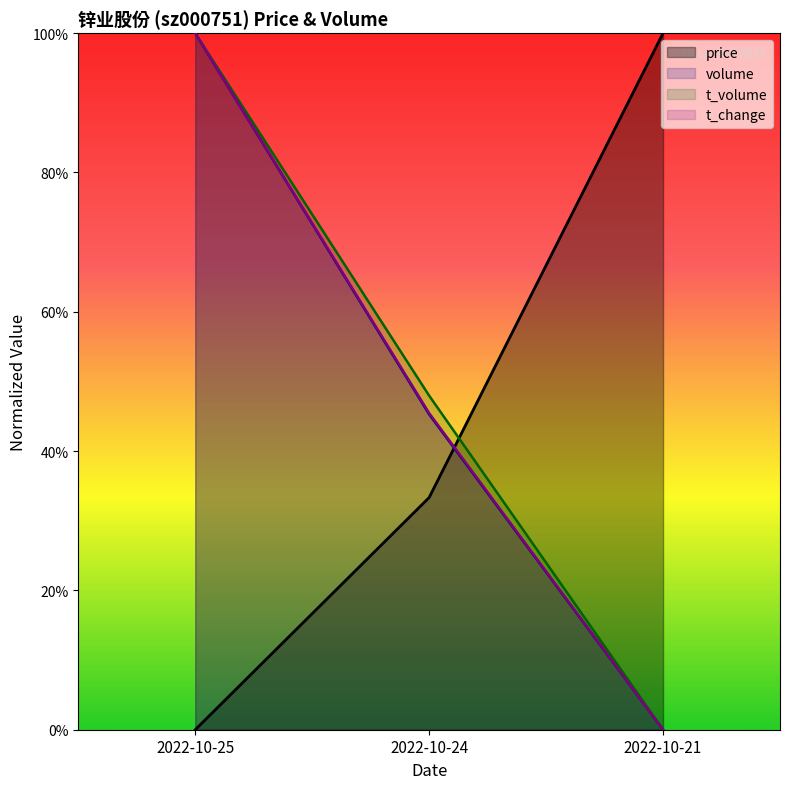

What are all the series names shown in the legend?

price, volume, t_volume, t_change